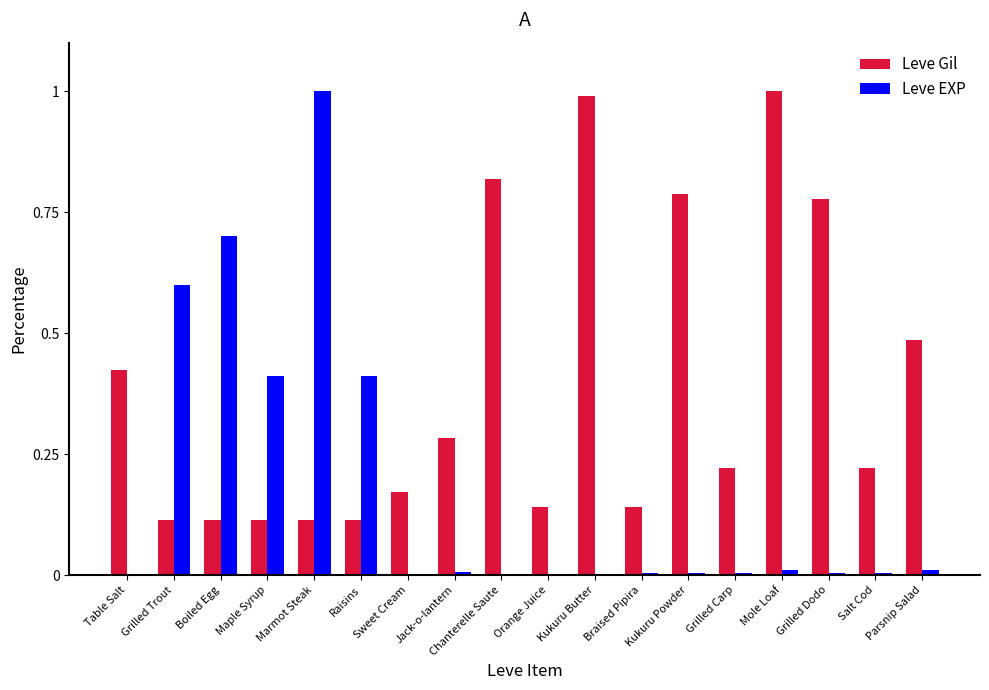

How many groups of bars are there?

18